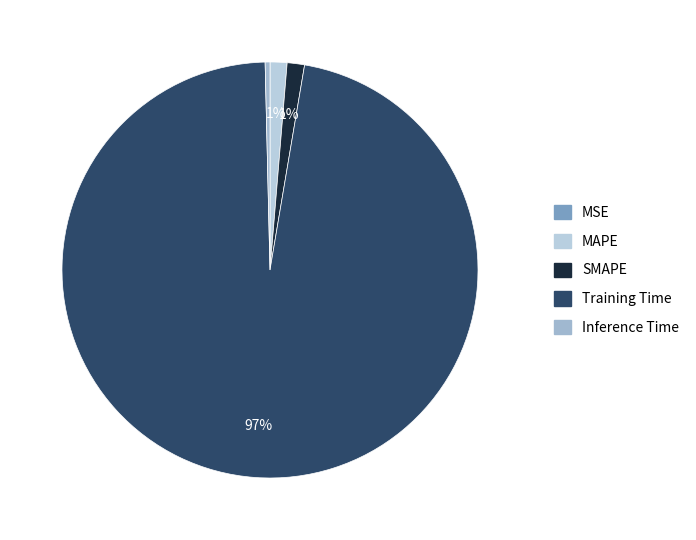

Is it true that SMAPE is 1% of the pie?

True